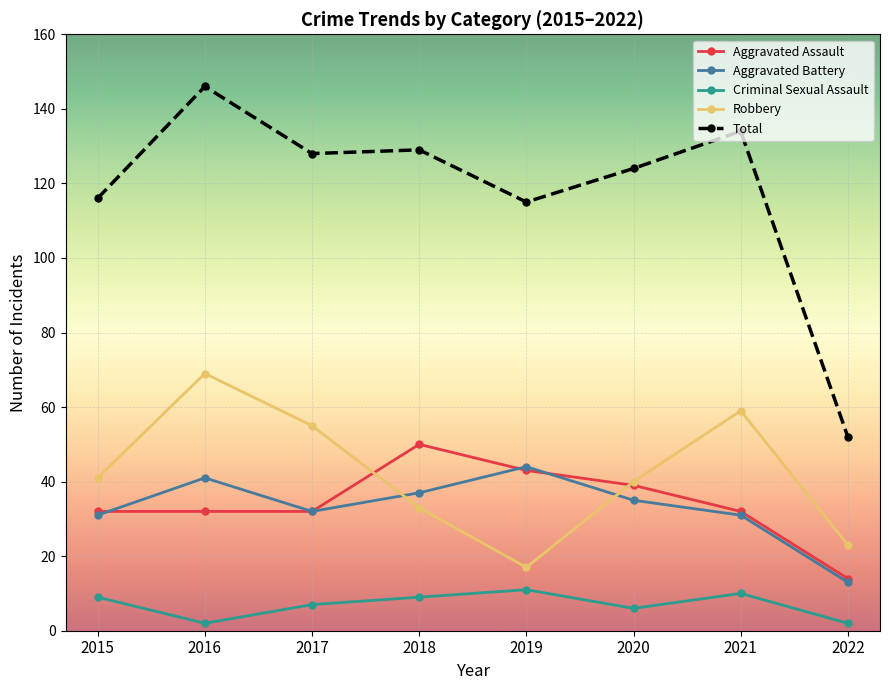

Which series has the largest total across all categories?

Total